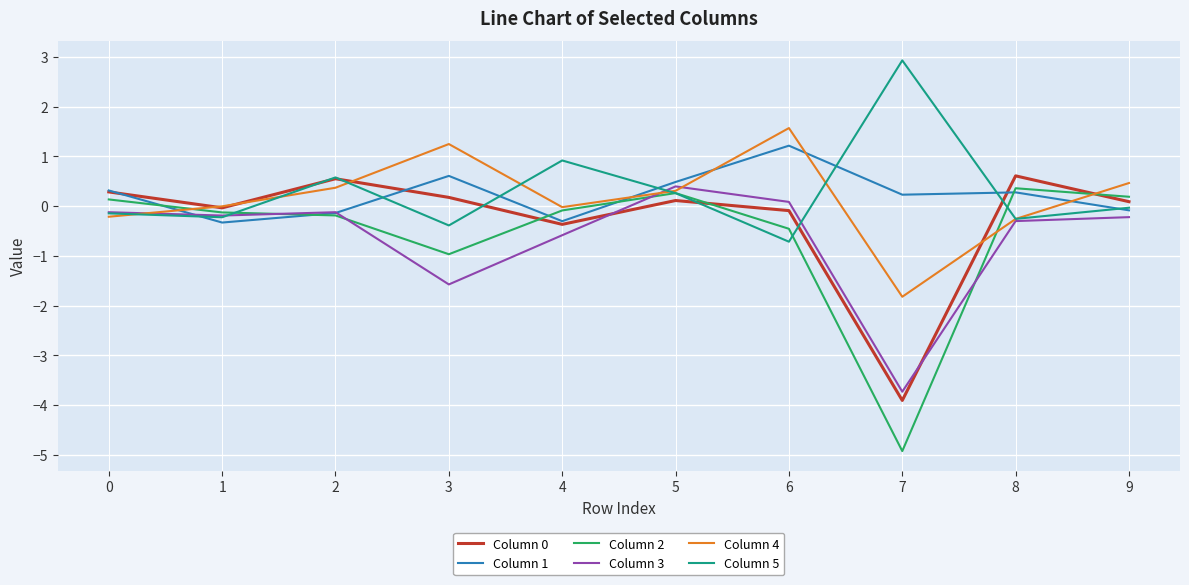

Does the chart display data point markers on the line(s)?

No